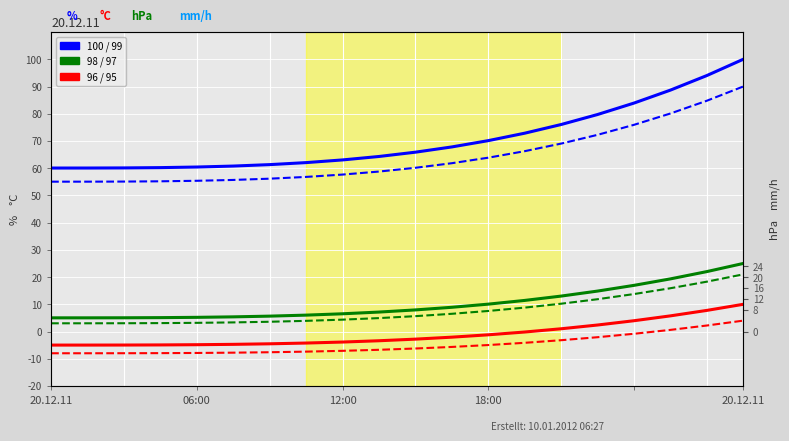

How many lines are shown in the chart?

6